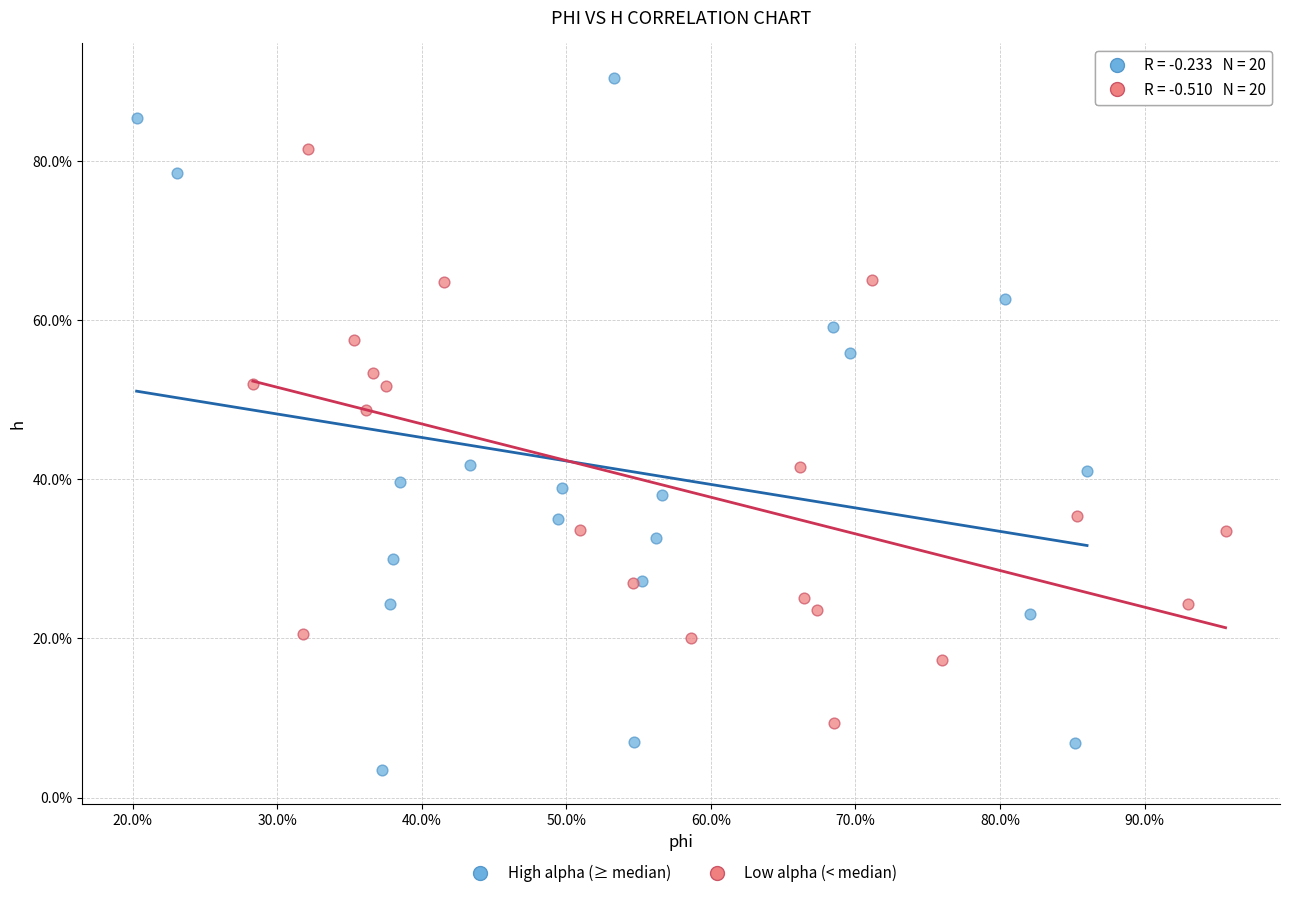

Which series contains the highest Y value?

High alpha (≥ median)